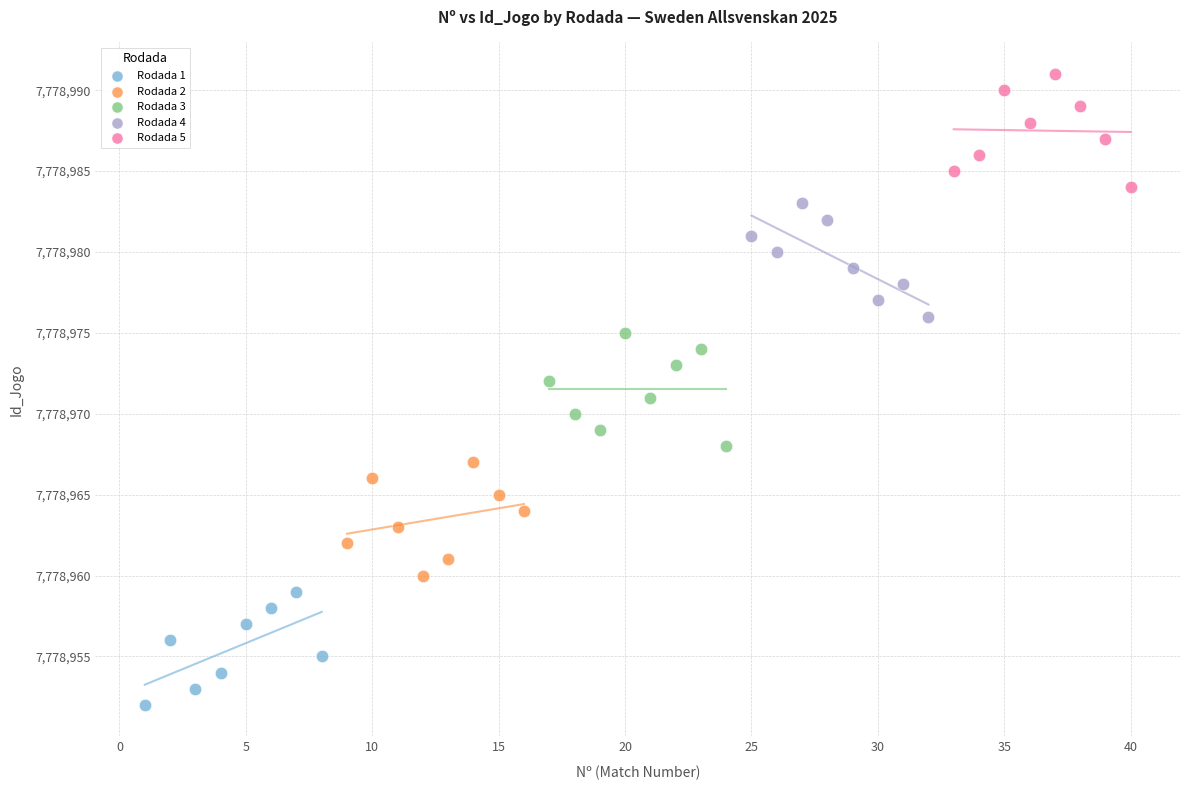

Which series reaches the maximum Y coordinate?

Rodada 5